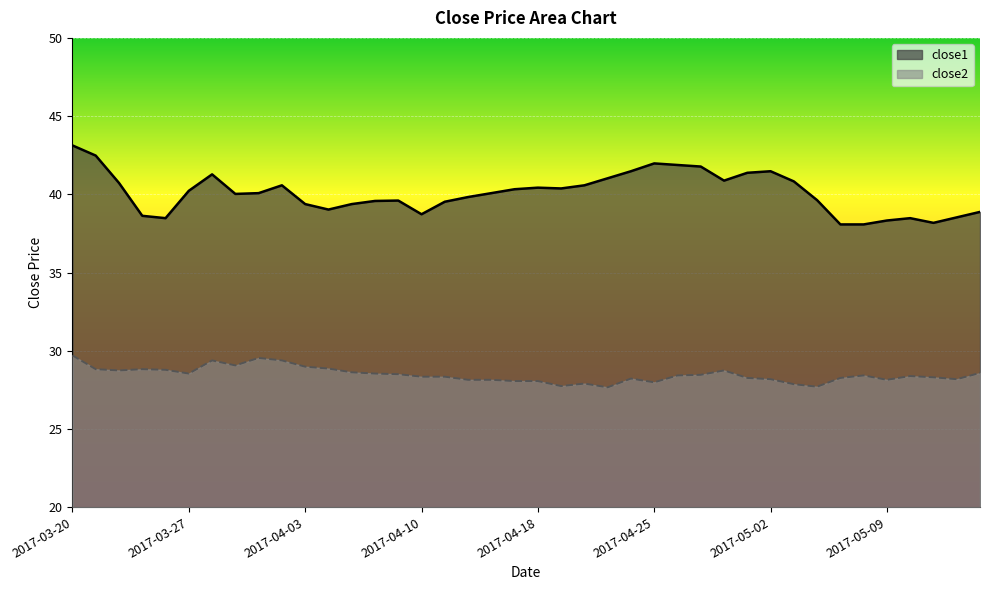

What is the sum of the close1 values at 34 and 2017-03-27?

80.6